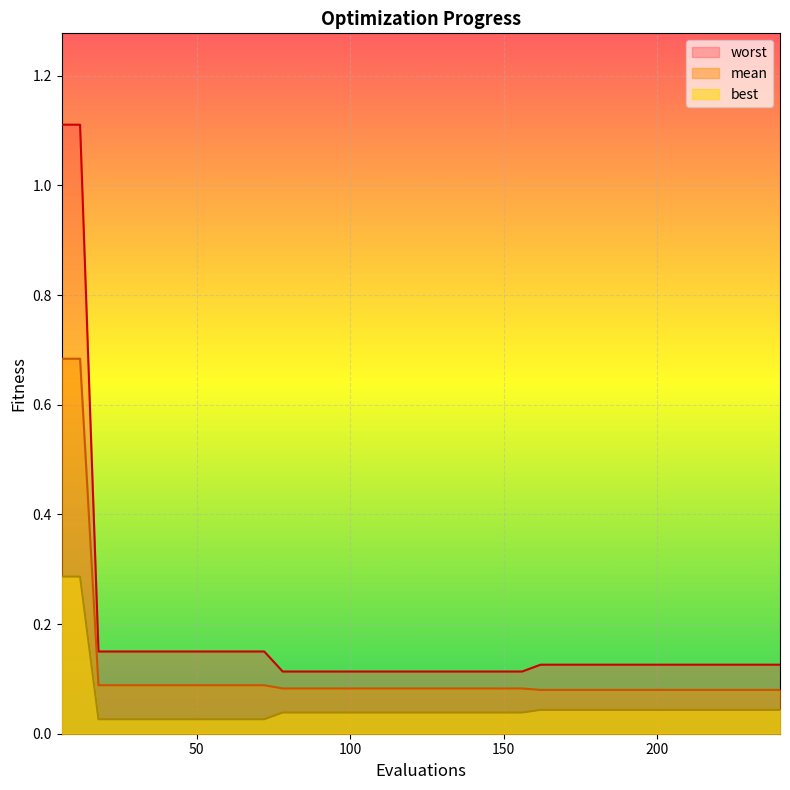

The value of best at 90 is 0.0. True or false?

True